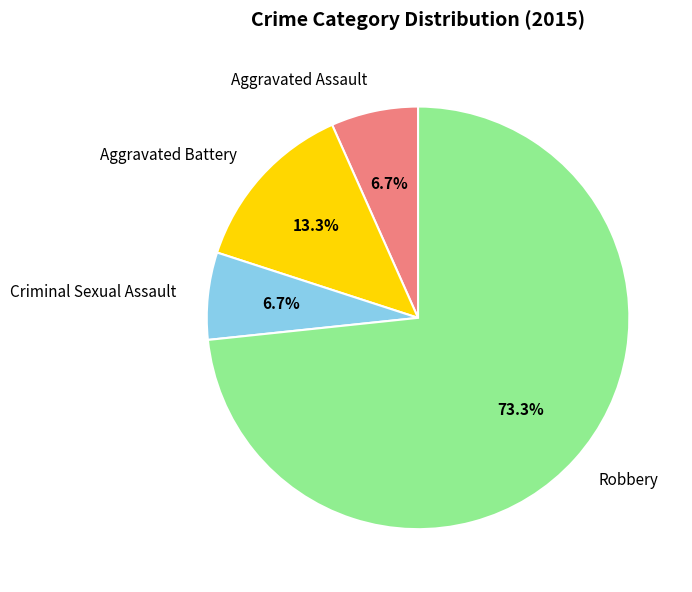

Is it true that Criminal Sexual Assault is 1% of the pie?

False